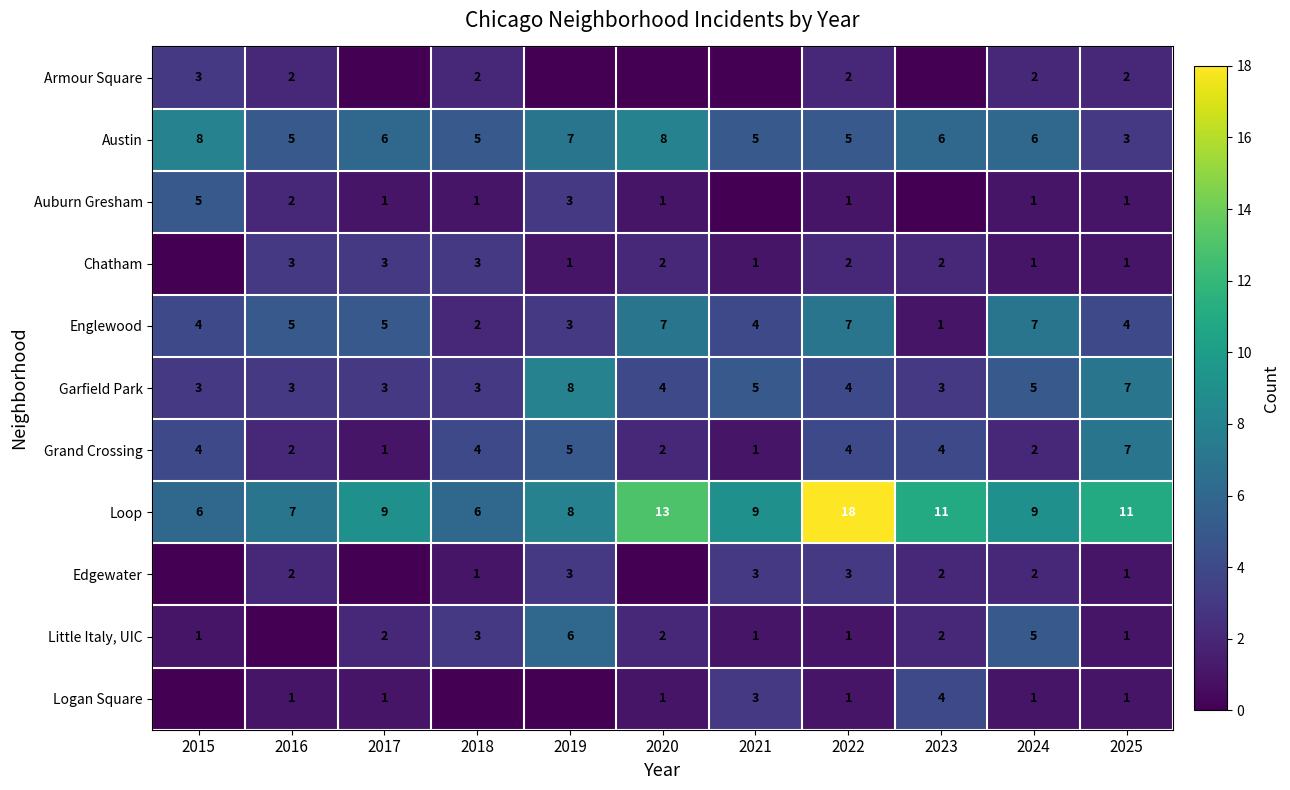

What is the spread (max minus min) of values at 2022?

17